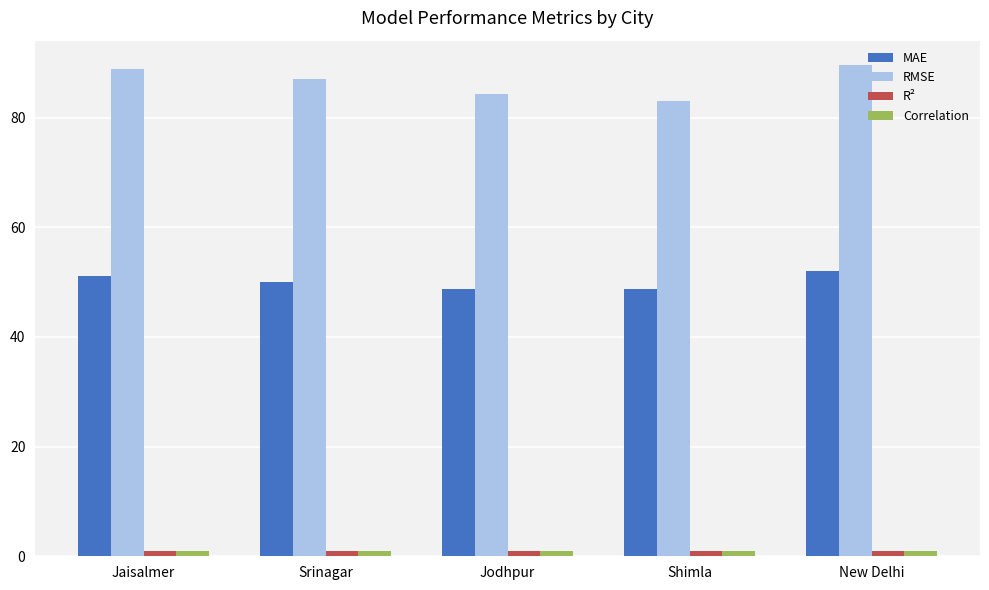

What is the sum of the Correlation values at Jodhpur and Shimla?

1.9